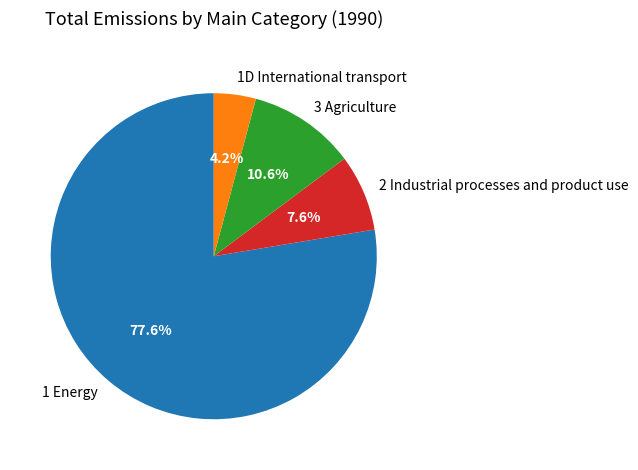

What percentage is the 2 Industrial processes and product use slice, to the nearest percent?

8%